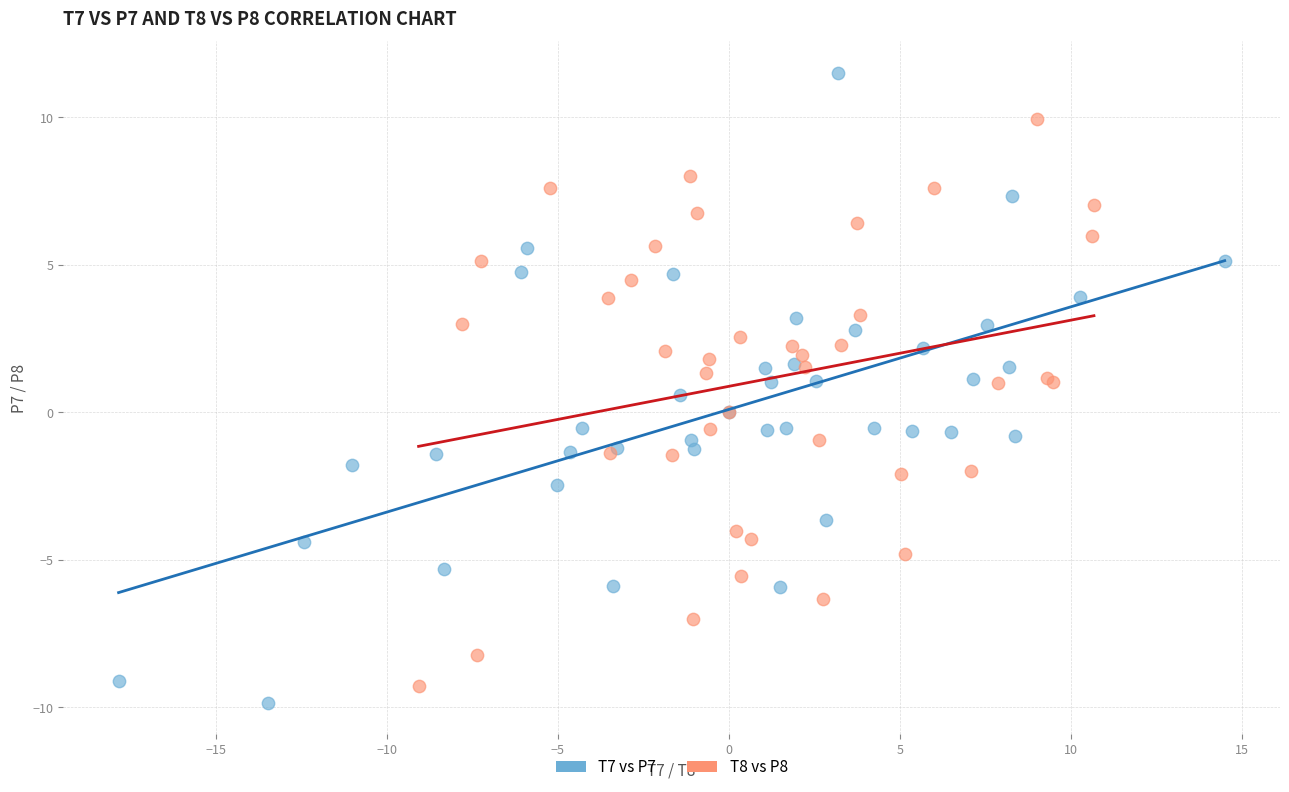

Which series has the largest Y range (max minus min)?

T7 vs P7